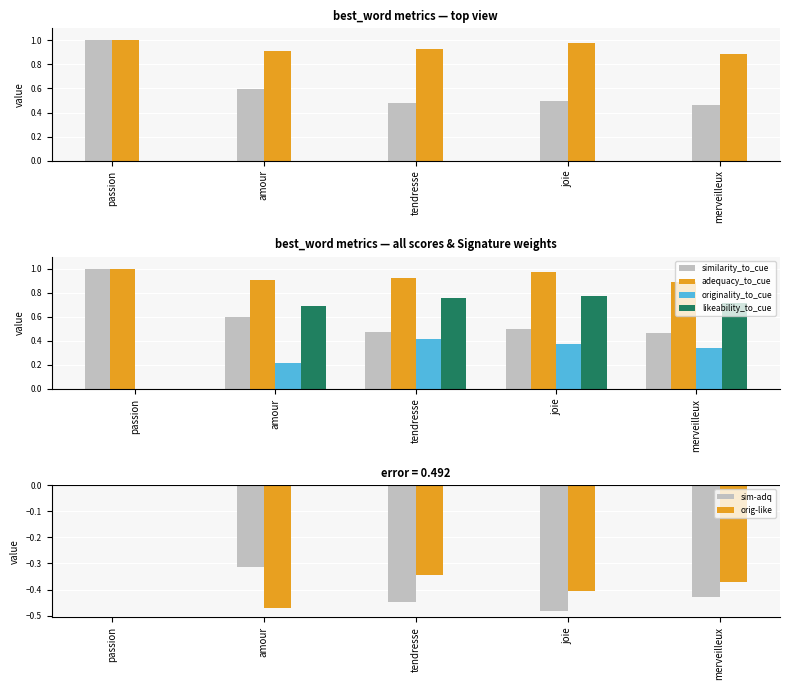

What are all the series names shown in the legend?

similarity_to_cue, adequacy_to_cue, originality_to_cue, likeability_to_cue, sim-adq, orig-like